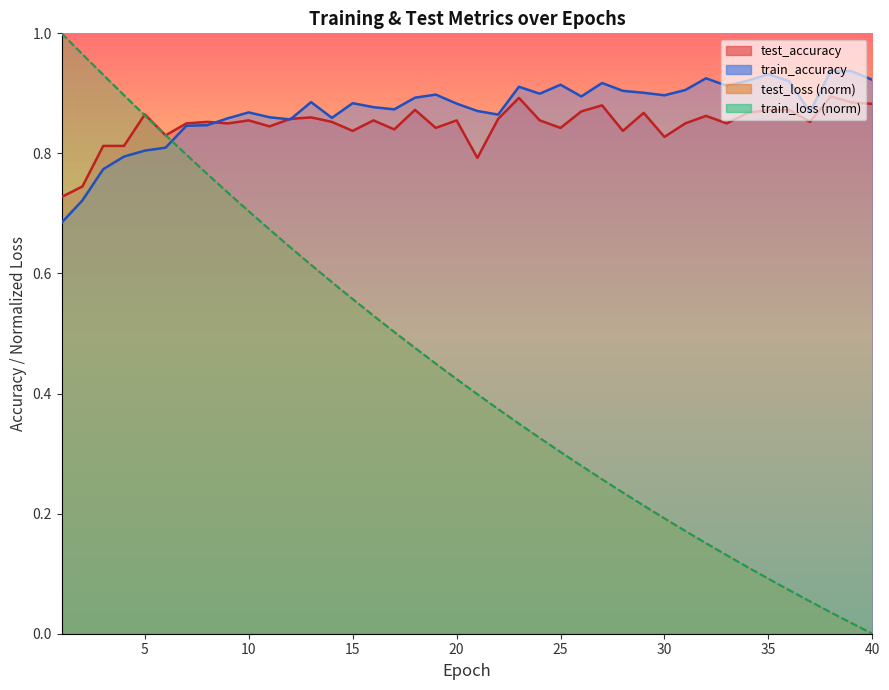

Reading left to right, transcribe all the data shown in this chart.

test_accuracy: 0.7	0.7	0.8	0.8	0.9	0.8	0.9	0.9	0.8	0.9	0.8	0.9	0.9	0.9	0.8	0.9	0.8	0.9	0.8	0.9	0.8	0.9	0.9	0.9	0.8	0.9	0.9	0.8	0.9	0.8	0.9	0.9	0.9	0.9	0.9	0.9	0.9	0.9	0.9	0.9
test_loss: 1.0	1.0	0.9	0.9	0.9	0.8	0.8	0.8	0.7	0.7	0.7	0.6	0.6	0.6	0.6	0.5	0.5	0.5	0.4	0.4	0.4	0.4	0.3	0.3	0.3	0.3	0.3	0.2	0.2	0.2	0.2	0.2	0.1	0.1	0.1	0.1	0.1	0.0	0.0	0.0
train_accuracy: 0.7	0.7	0.8	0.8	0.8	0.8	0.8	0.8	0.9	0.9	0.9	0.9	0.9	0.9	0.9	0.9	0.9	0.9	0.9	0.9	0.9	0.9	0.9	0.9	0.9	0.9	0.9	0.9	0.9	0.9	0.9	0.9	0.9	0.9	0.9	0.9	0.9	0.9	0.9	0.9
train_loss: 1.0	1.0	0.9	0.9	0.9	0.8	0.8	0.8	0.7	0.7	0.7	0.6	0.6	0.6	0.6	0.5	0.5	0.5	0.4	0.4	0.4	0.4	0.3	0.3	0.3	0.3	0.3	0.2	0.2	0.2	0.2	0.2	0.1	0.1	0.1	0.1	0.1	0.0	0.0	0.0